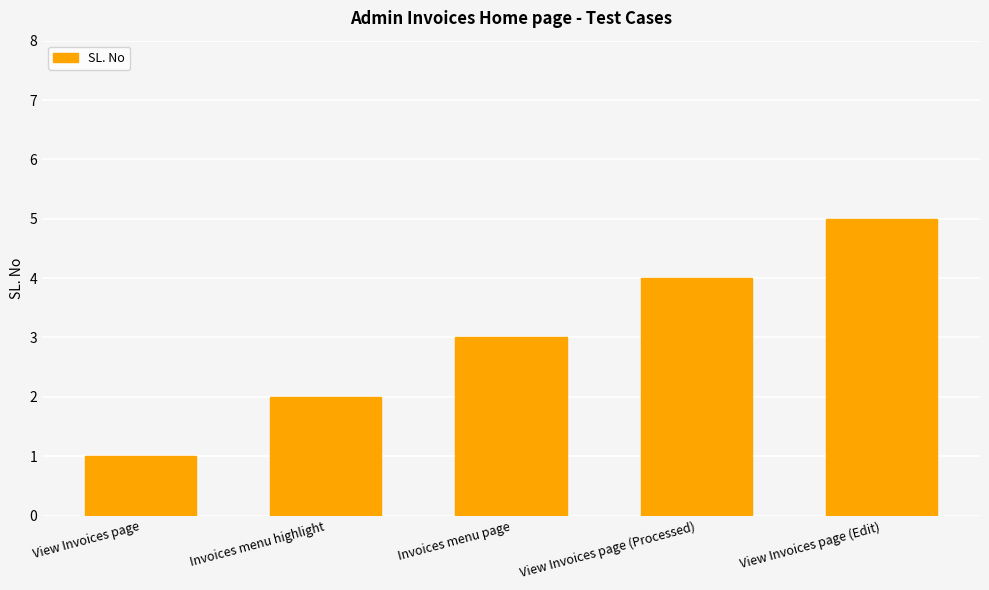

Rank the categories by value from lowest to highest.

View Invoices page, Invoices menu highlight, Invoices menu page, View Invoices page (Processed), View Invoices page (Edit)